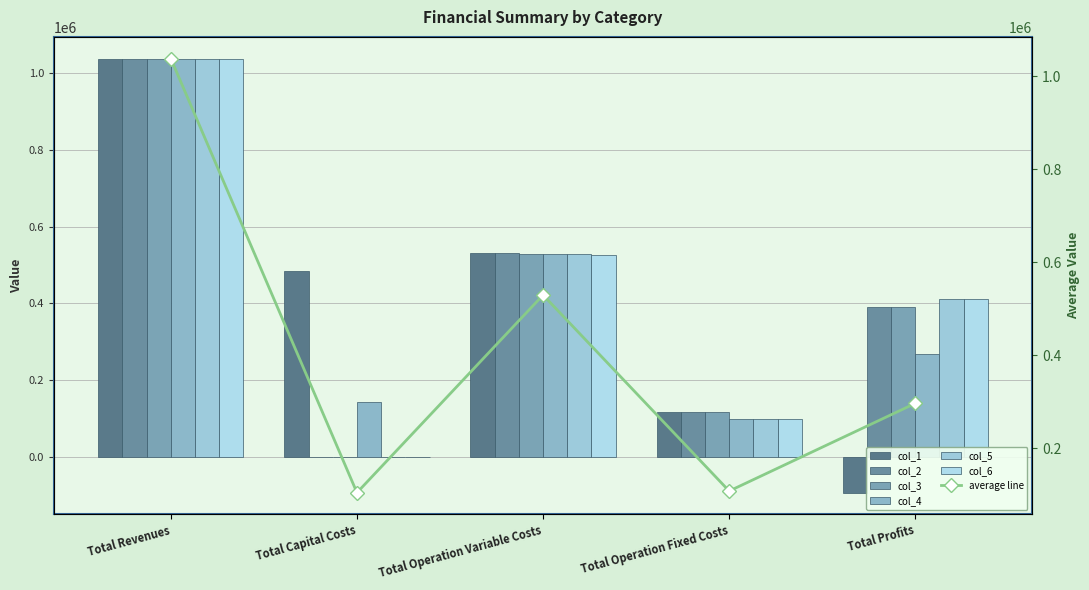

Reading left to right, what are all the values shown in this chart?

col_1: Total Revenues=1038696.9	Total Capital Costs=483648.0	Total Operation Variable Costs=532070.1	Total Operation Fixed Costs=117166.8	Total Profits=-94187.9
col_2: Total Revenues=1038696.9	Total Capital Costs=0.0	Total Operation Variable Costs=531029.1	Total Operation Fixed Costs=117166.8	Total Profits=390501.0
col_3: Total Revenues=1038696.9	Total Capital Costs=0.0	Total Operation Variable Costs=529986.8	Total Operation Fixed Costs=117166.8	Total Profits=391543.4
col_4: Total Revenues=1037655.9	Total Capital Costs=142400.0	Total Operation Variable Costs=529027.8	Total Operation Fixed Costs=98503.5	Total Profits=267724.5
col_5: Total Revenues=1037655.9	Total Capital Costs=0.0	Total Operation Variable Costs=527982.6	Total Operation Fixed Costs=98503.5	Total Profits=411169.7
col_6: Total Revenues=1037655.9	Total Capital Costs=0.0	Total Operation Variable Costs=526936.0	Total Operation Fixed Costs=98503.5	Total Profits=412216.4